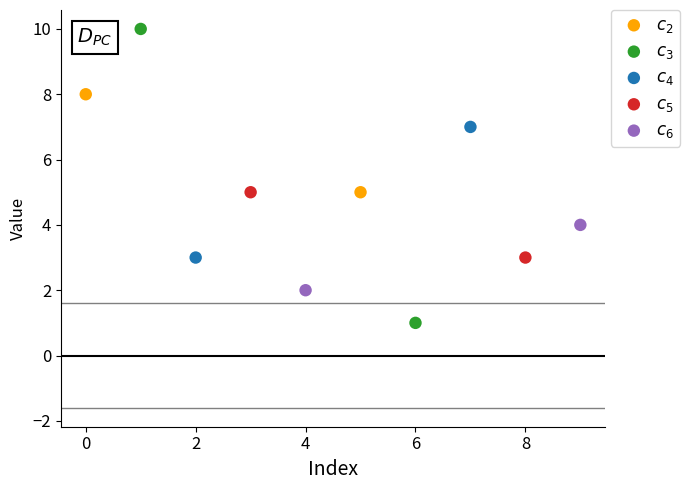

Which series reaches the maximum Y coordinate?

$c_3$